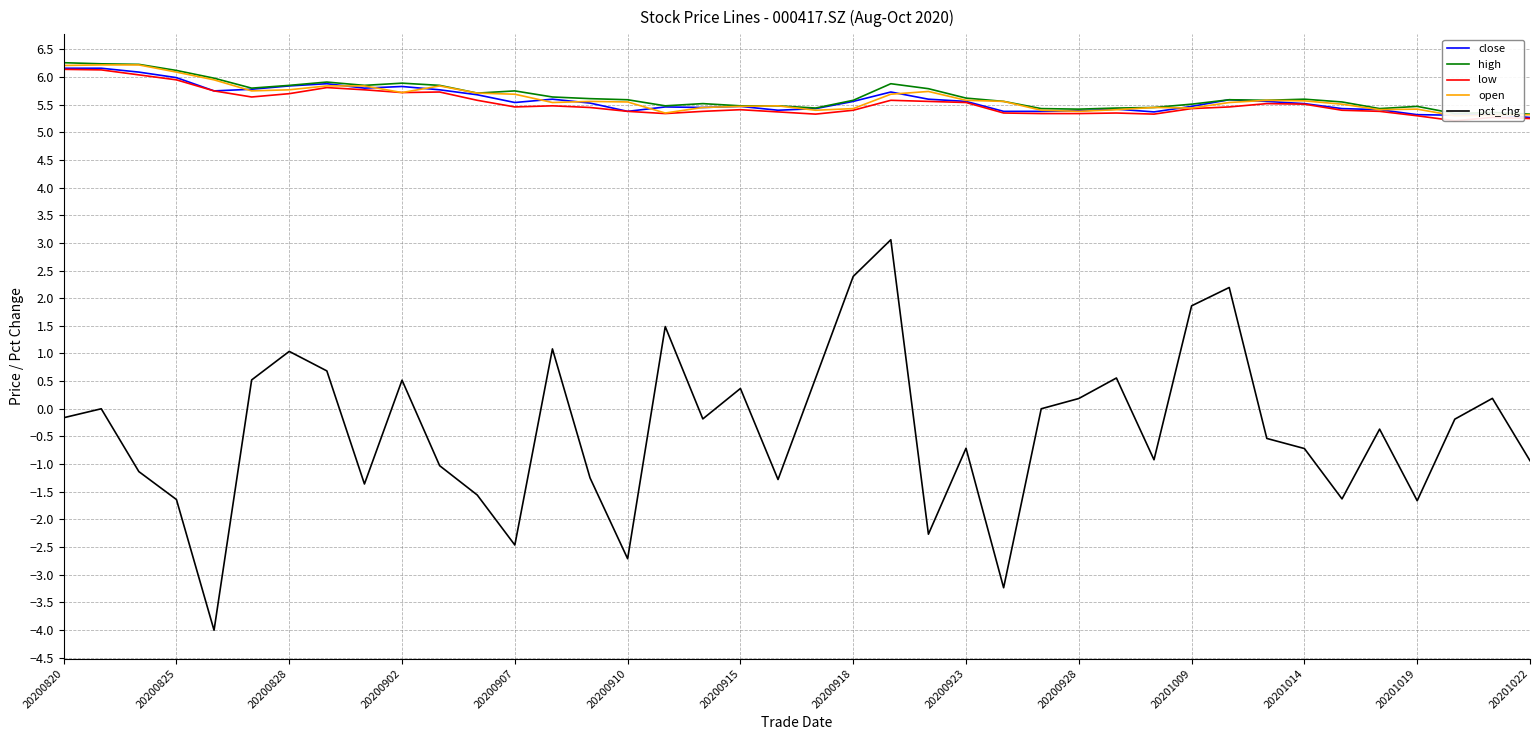

What is the highest value of the high series?

6.3